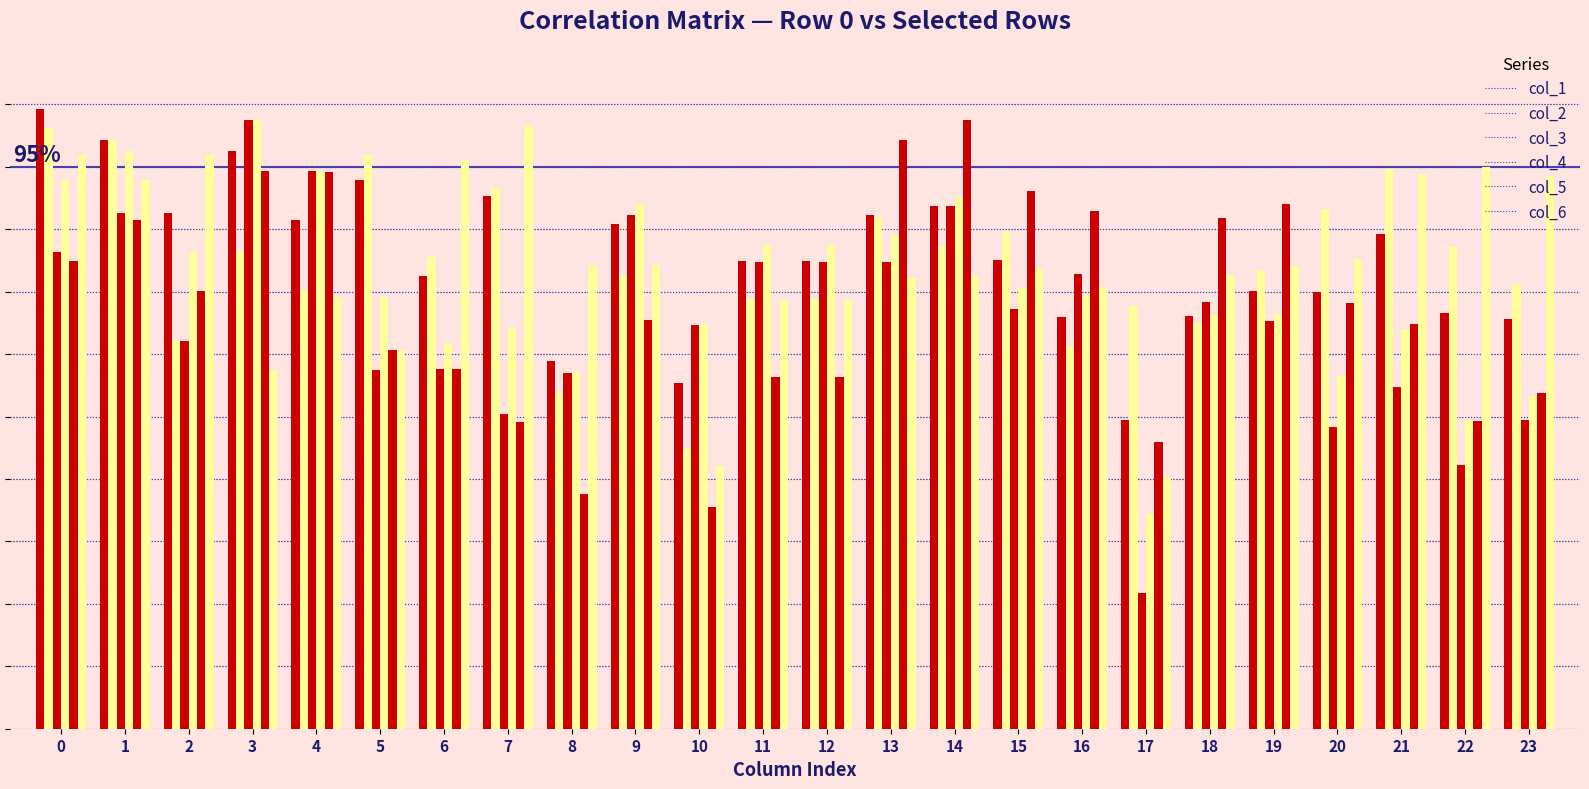

What is the value of the col_6 bar at the 7th from the left?

1.0